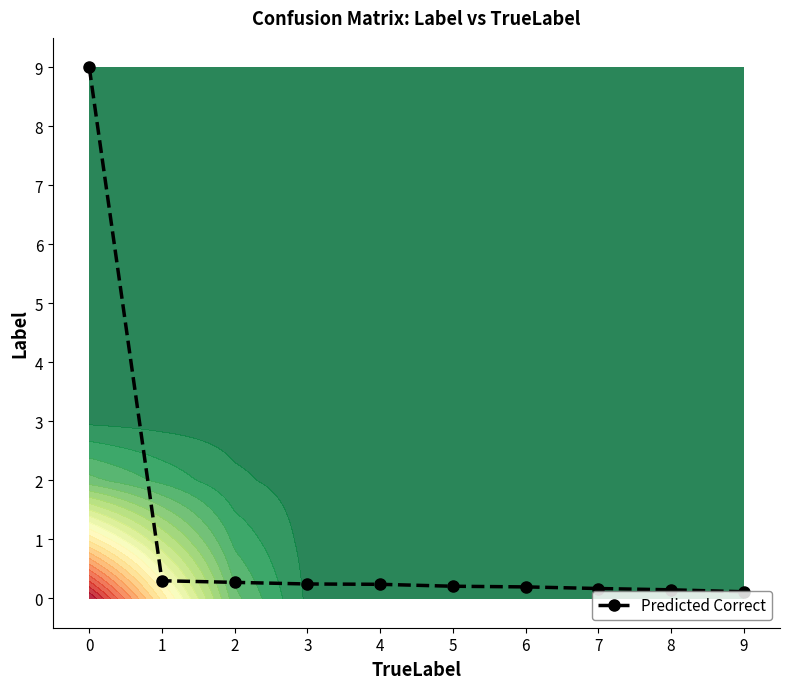

Rank the categories by value from highest to lowest.

0, 1, 2, 3, 4, 5, 6, 7, 8, 9